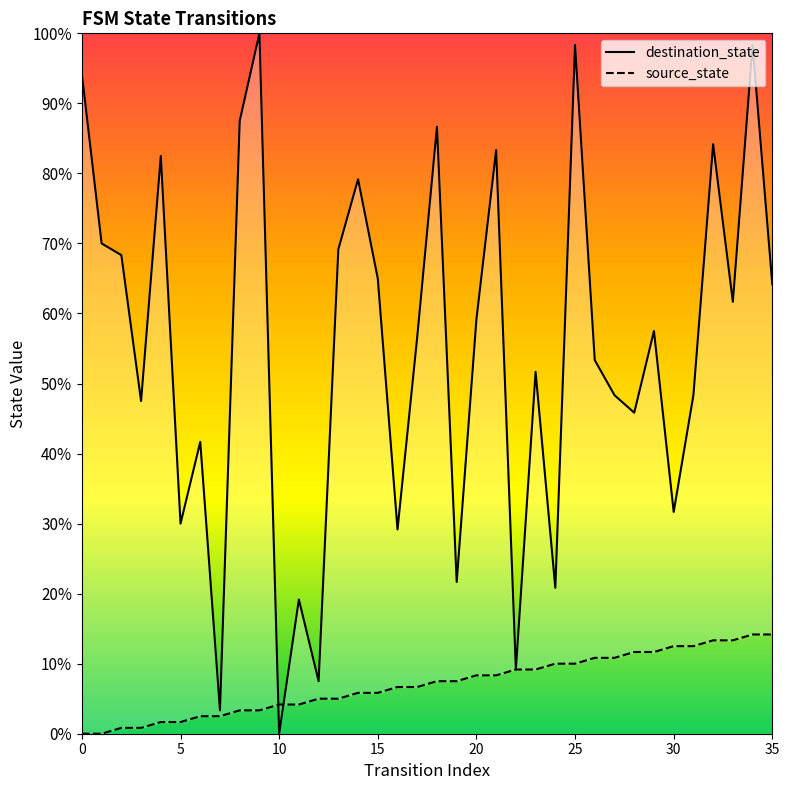

How many times do destination_state and source_state cross each other?

2